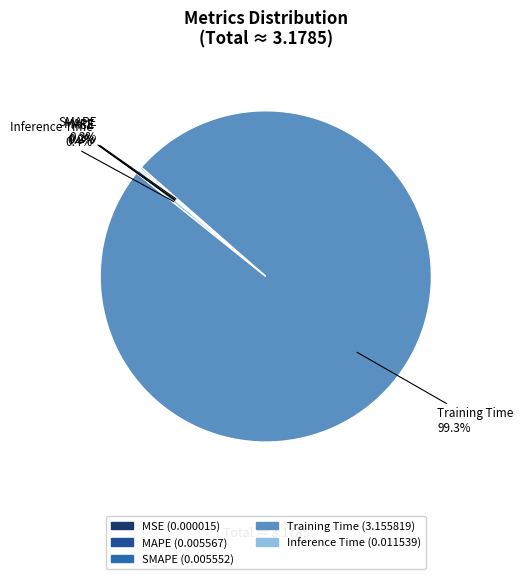

Which category accounts for the majority?

Training Time